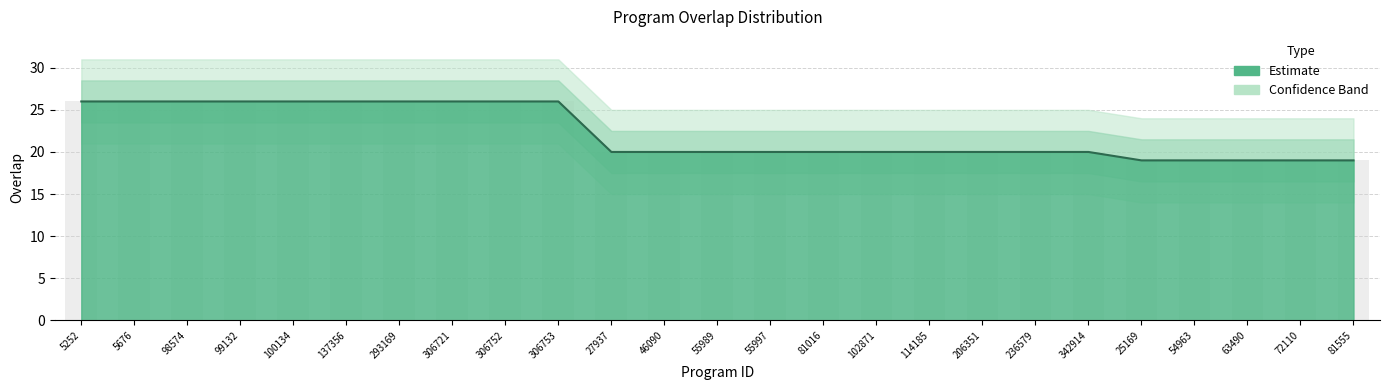

How many bars are there in total?

25